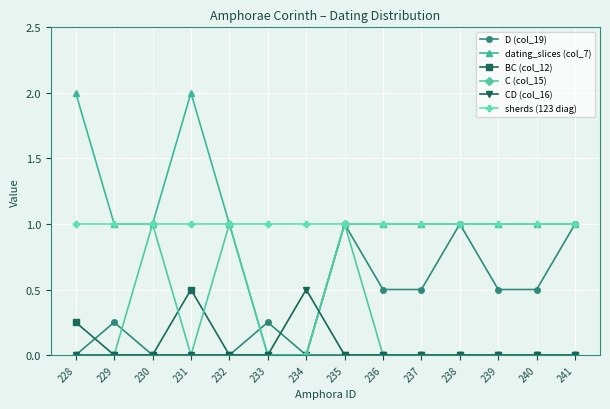

Which series changed the most between 238 and 240?

D (col_19)